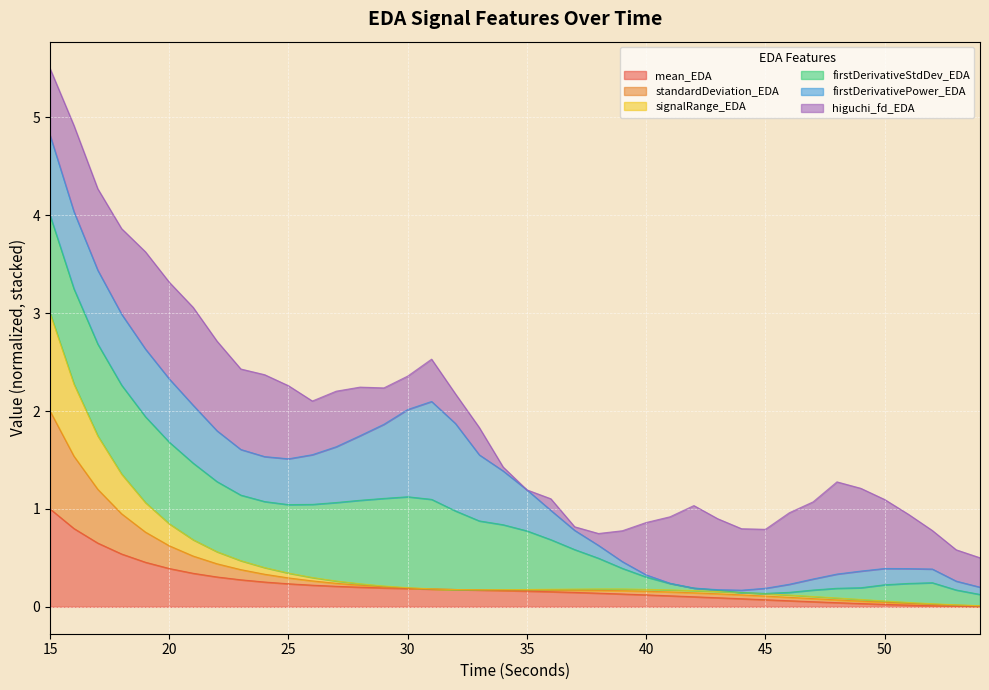

What is the highest value of the mean_EDA series?

1.0